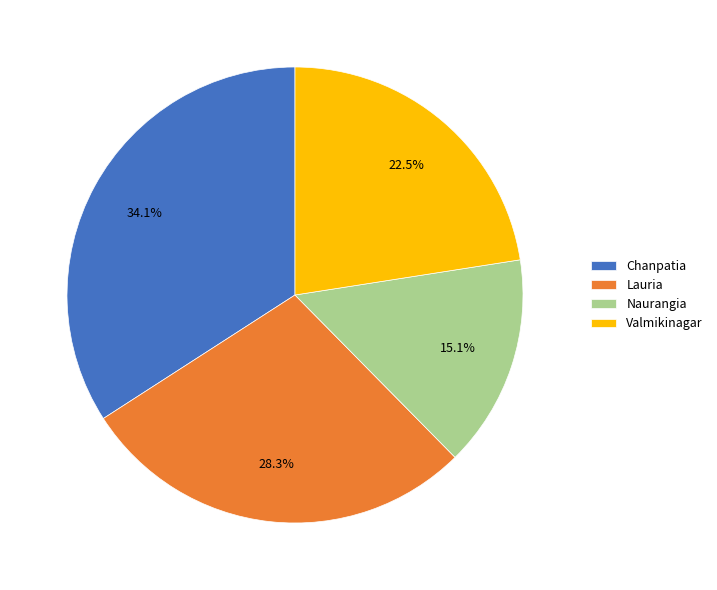

What is the largest slice in the pie chart?

Chanpatia